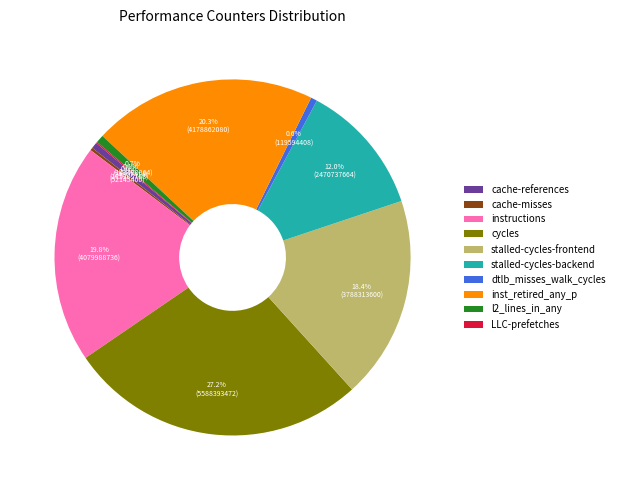

Does cycles represent more than half of the total?

No